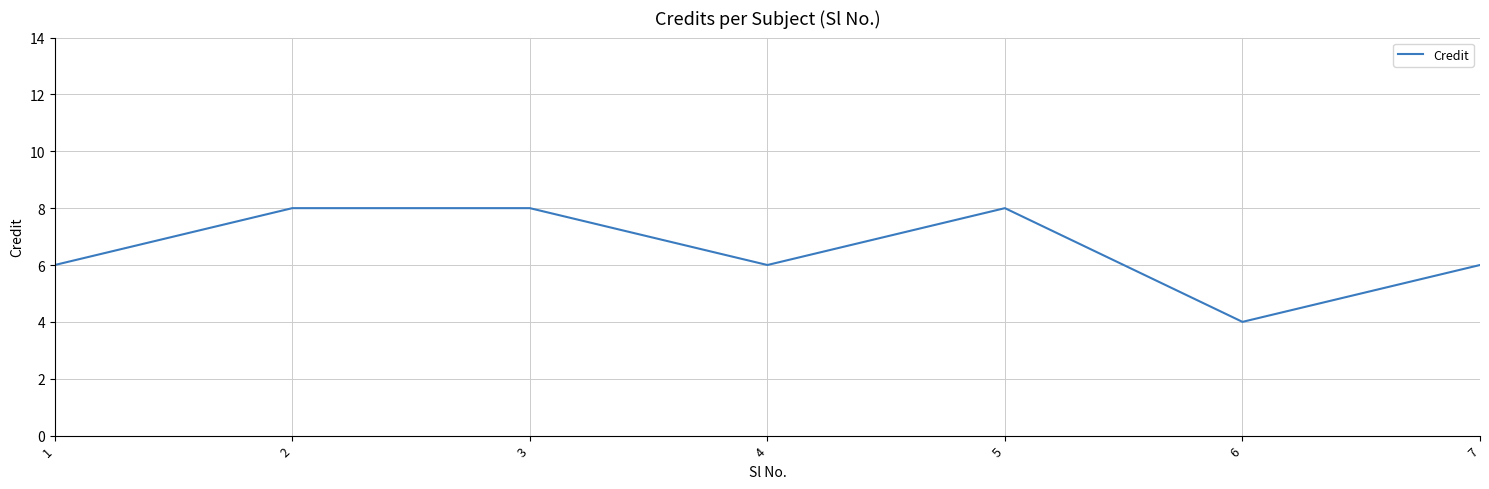

Reading right to left, list all the values displayed in this chart.

6	4	8	6	8	8	6